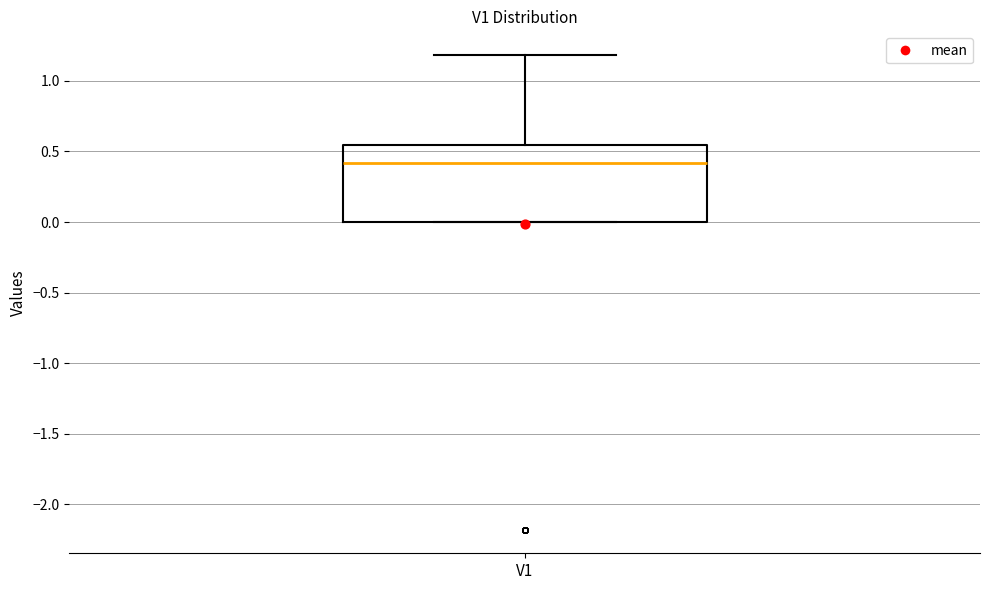

Read this box plot against the y-axis: the position of the median line, the range covered by the box, and the ends of both whiskers. The values are not printed on the chart, so give them approximately, as read against the axis.

median 0.40, box 0.00 to 0.55, whiskers 0.00 to 1.20